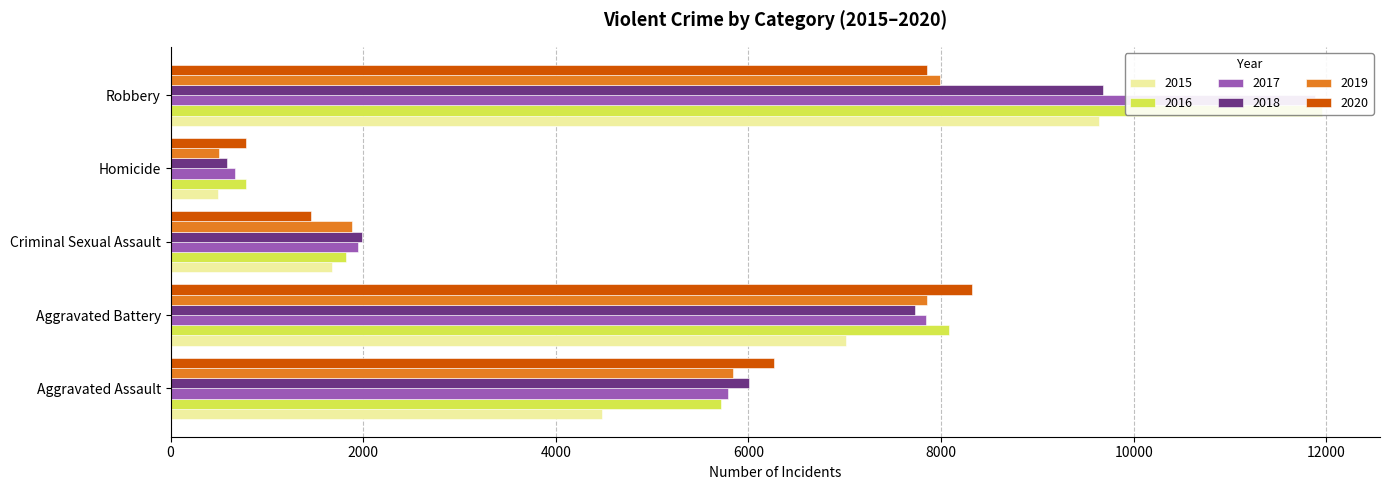

How many values in the 2020 series are below 6263?

2